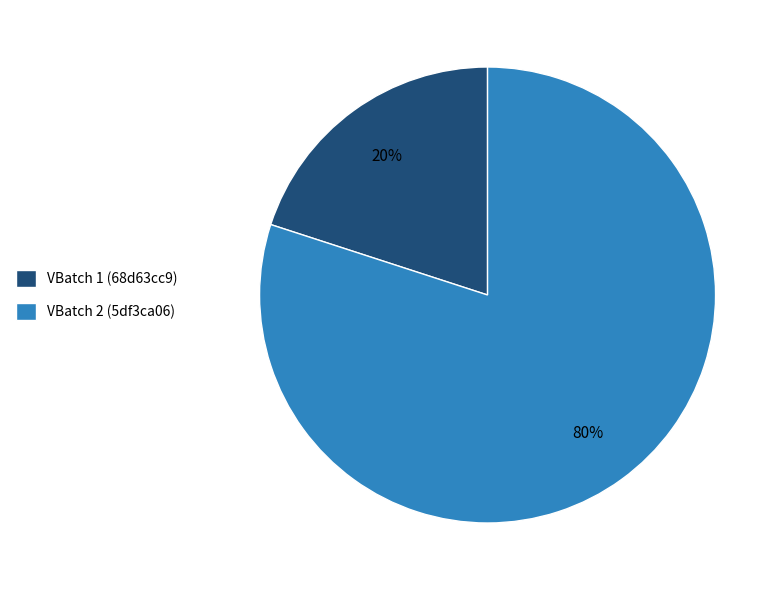

True or false: VBatch 1 (68d63cc9) accounts for 27% of the total.

False